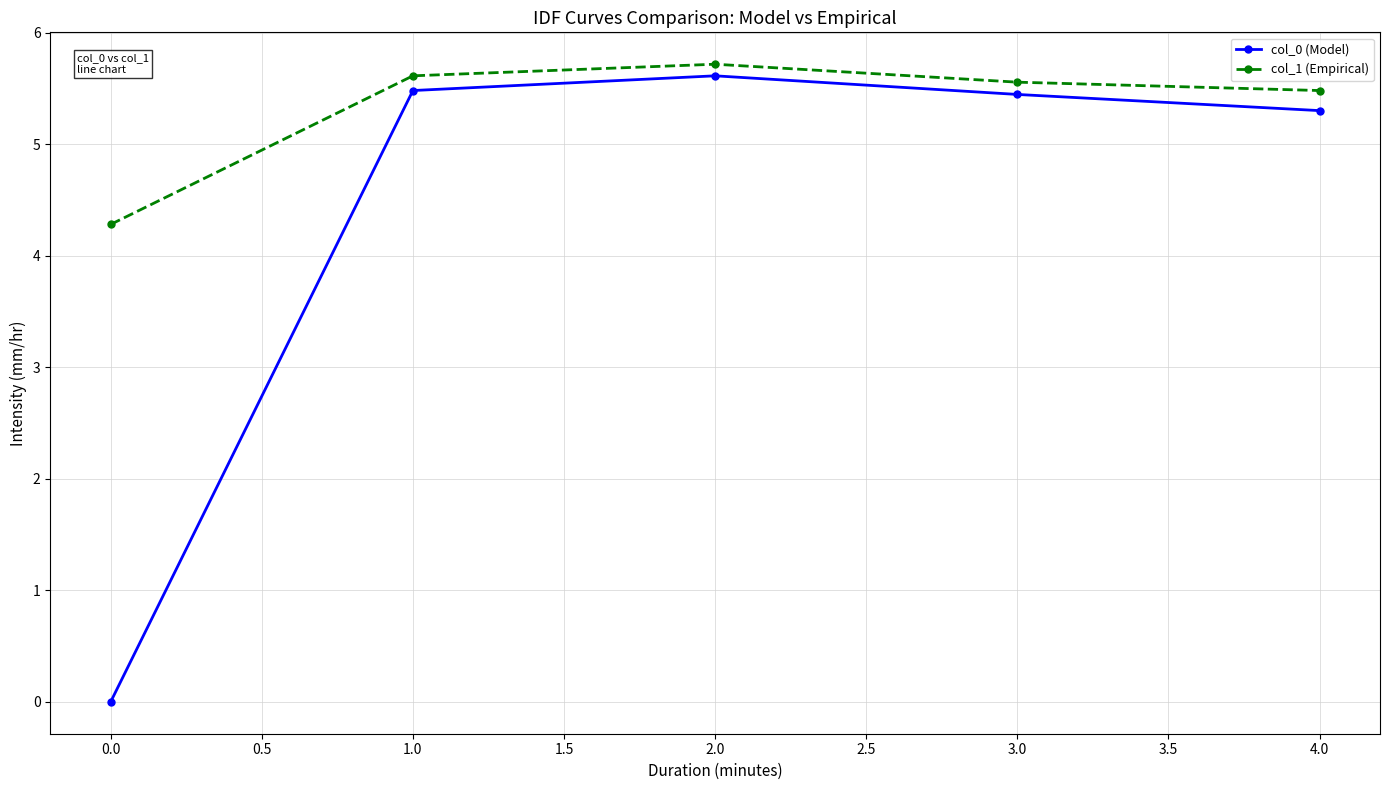

What is the difference between the maximum and second lowest values in the col_1 (Empirical) series?

0.2